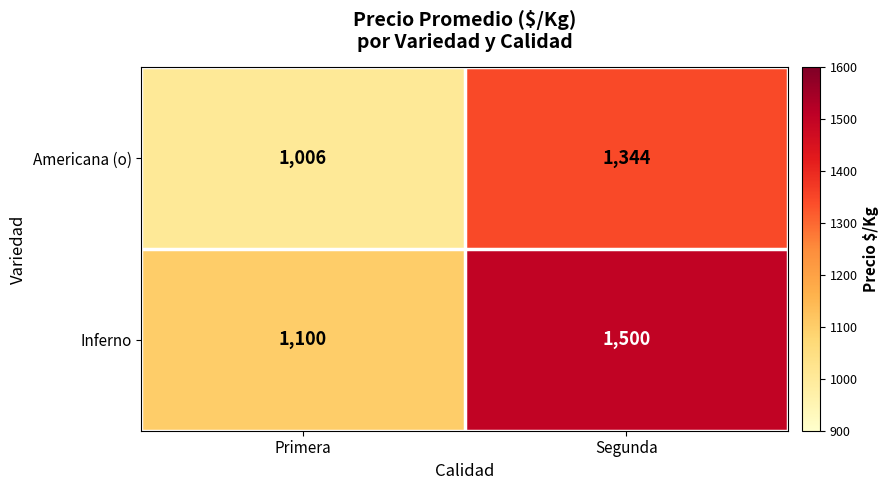

What is the sum of the Americana (o) values at Segunda and Primera?

2350